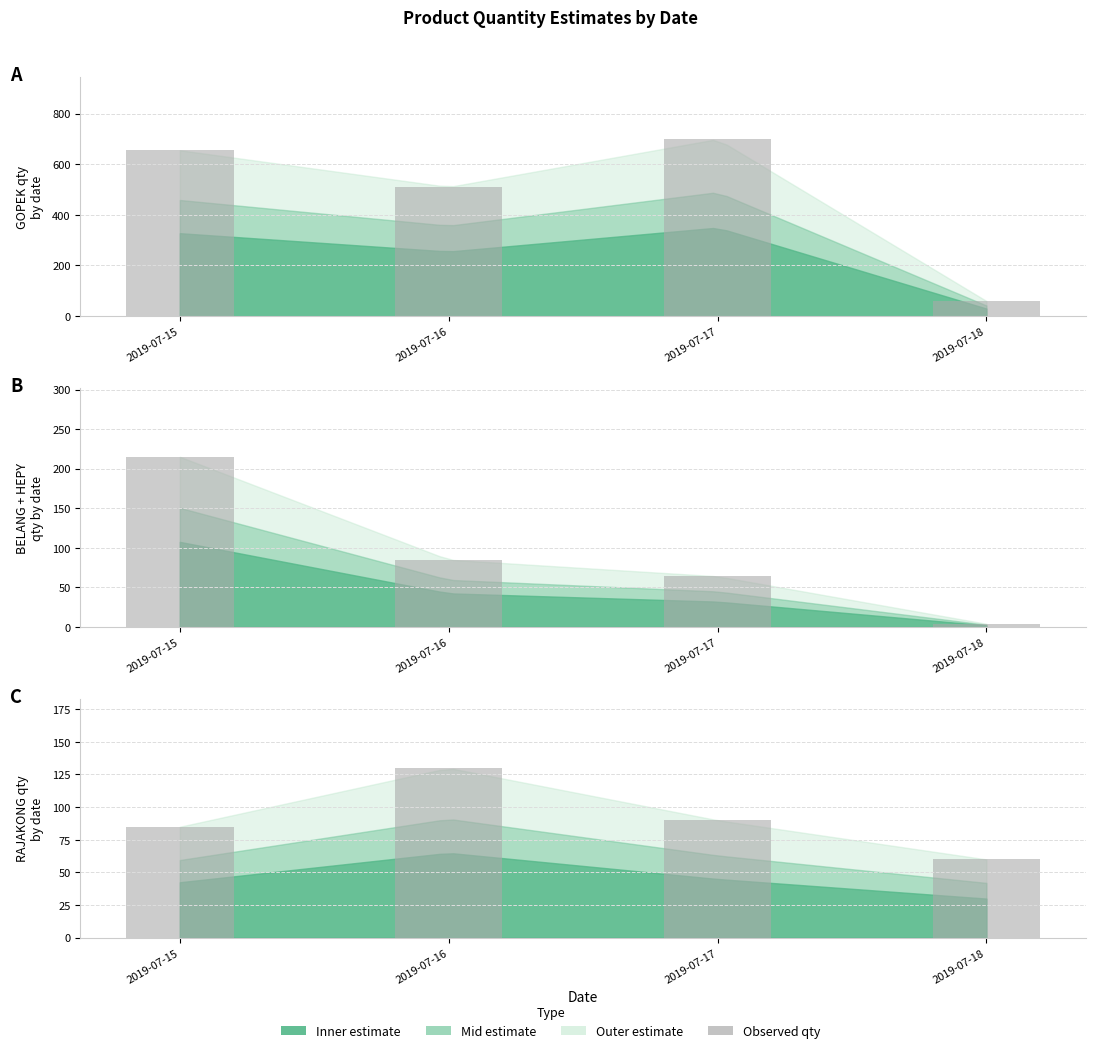

List the labels in order of value, smallest first.

2019-07-18, 2019-07-15, 2019-07-17, 2019-07-16